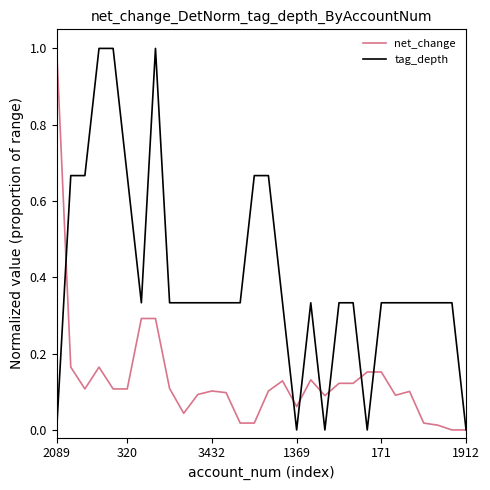

Does the chart have visible grid lines?

No